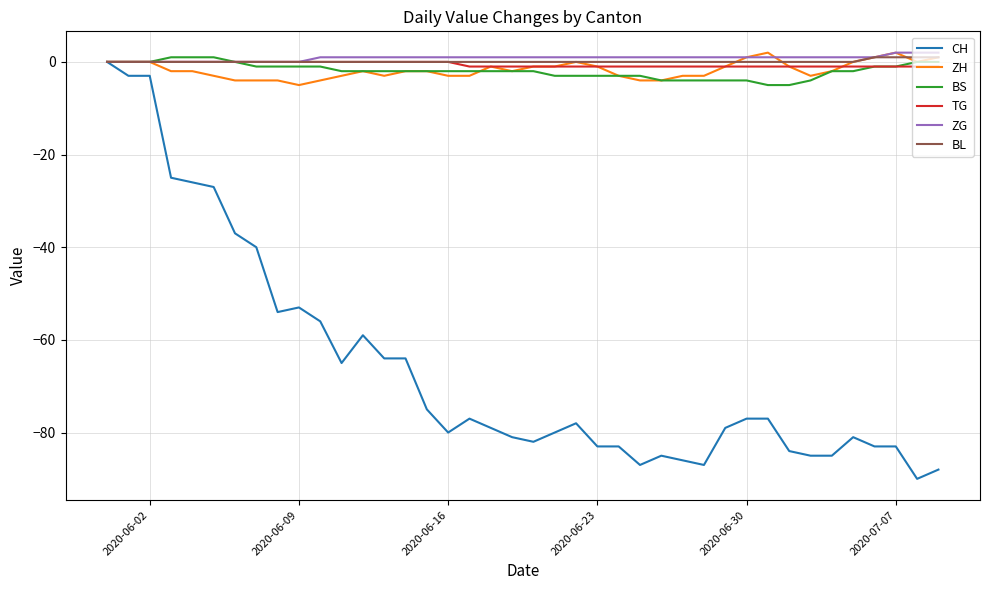

Is this an area chart (filled region under the line)?

No